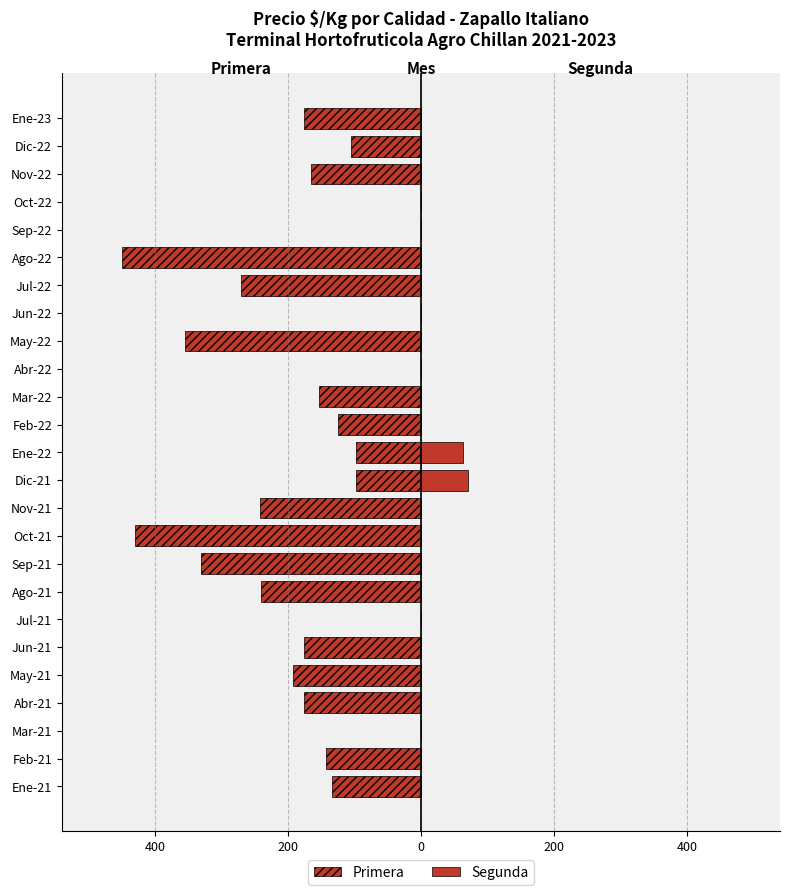

Which series has the largest range (max minus min)?

Primera